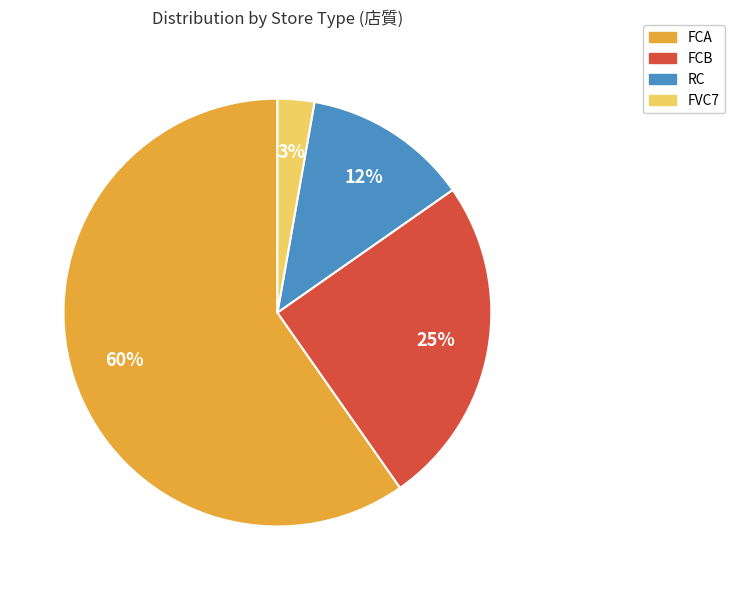

How many slices are in this pie chart?

4